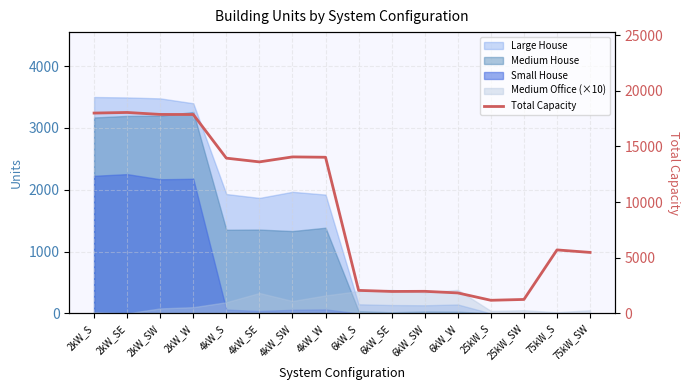

What is the difference between the second highest and minimum values?

16819